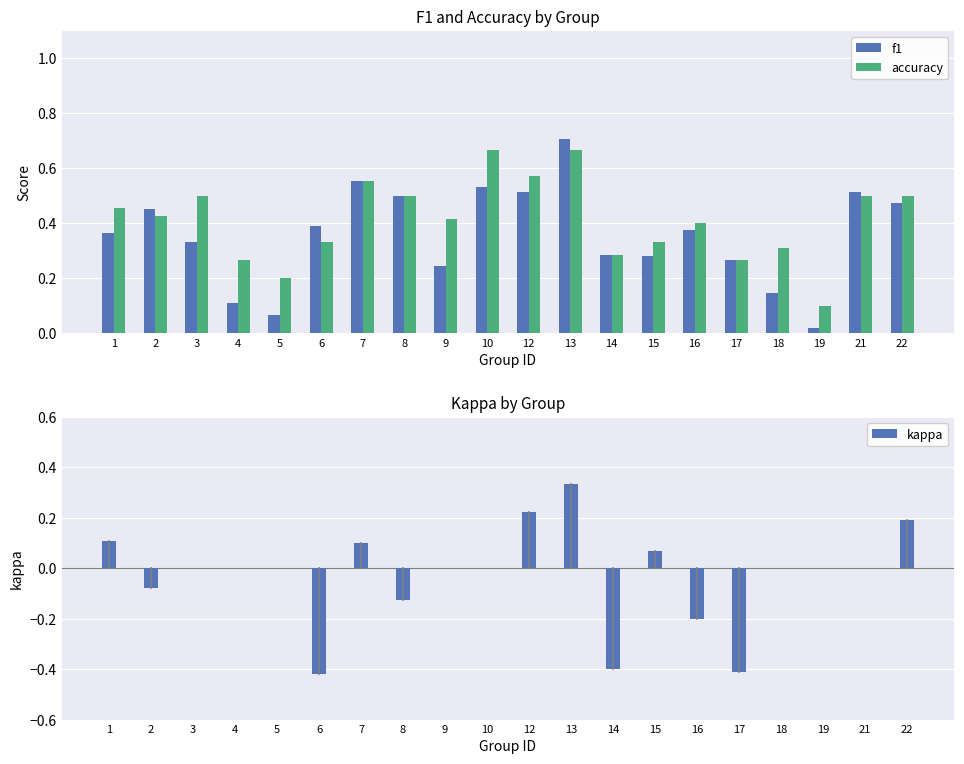

What are all the series names shown in the legend?

f1, accuracy, kappa